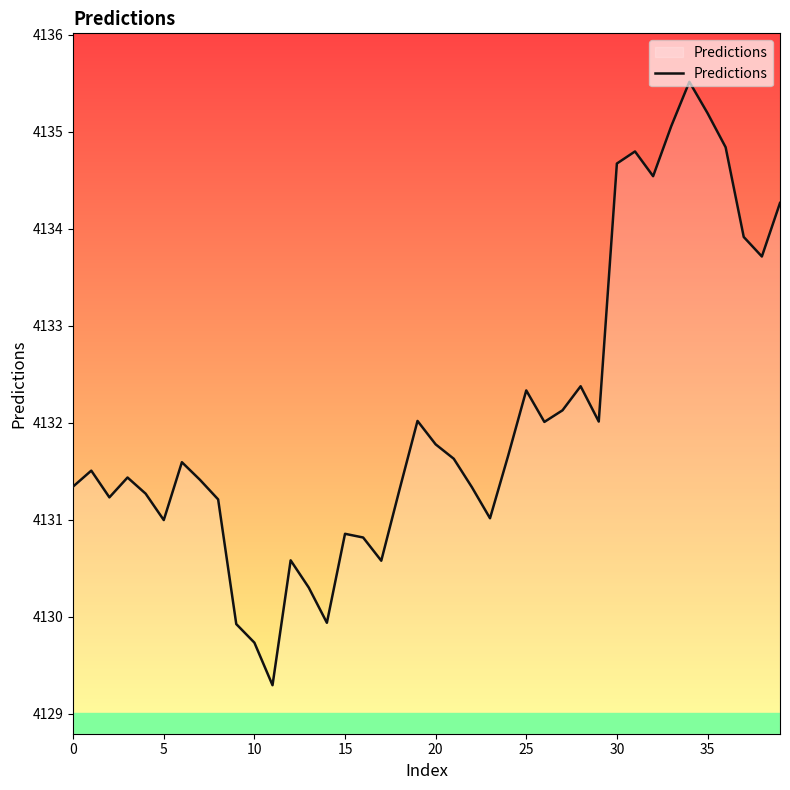

What is the difference between the maximum and minimum values?

6.2